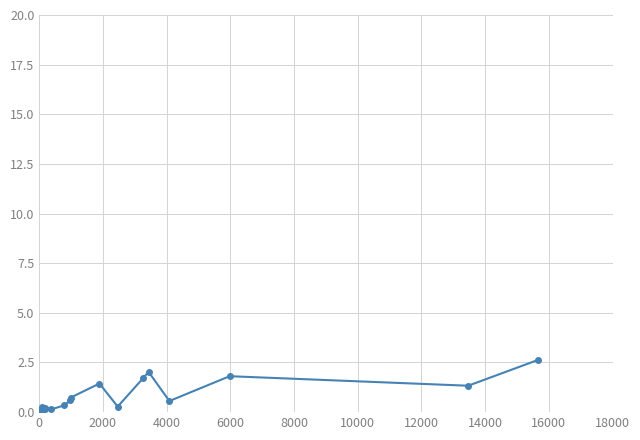

What is the difference between the maximum and minimum values?

2.6